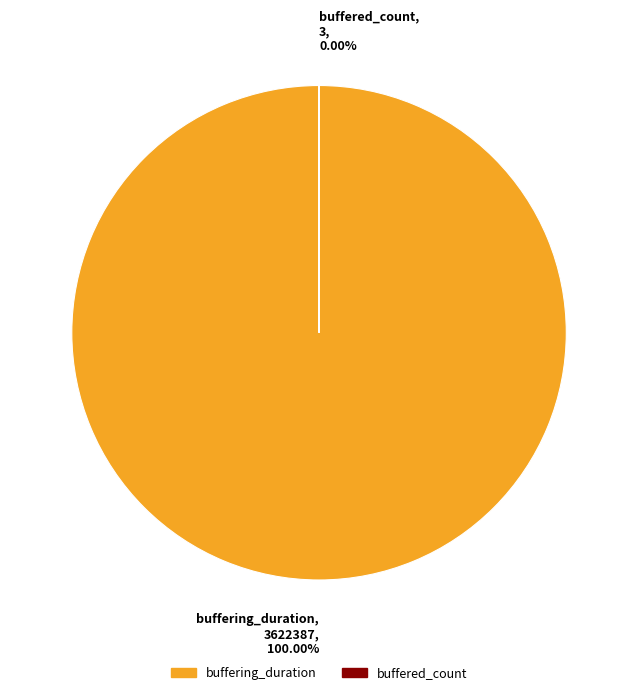

Is it true that buffering_duration is 87% of the pie?

False